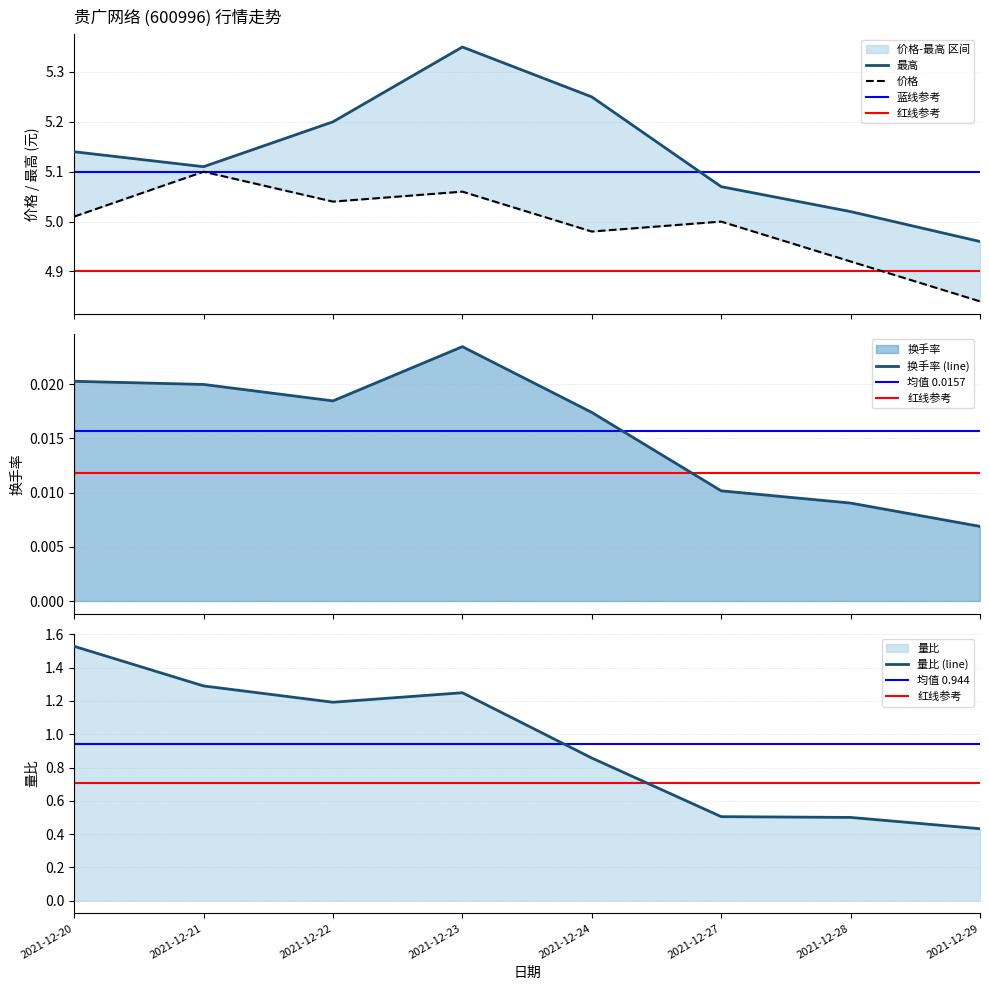

Is the value of 价格 at 2021-12-29 greater than the value of 最高 at 2021-12-27?

No